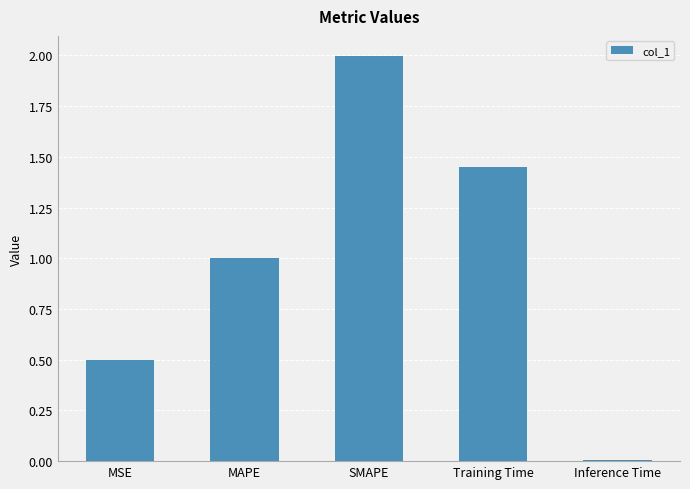

Does the chart contain stacked bars?

No